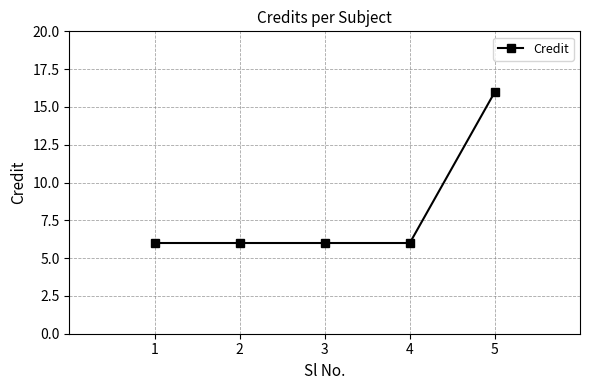

What is the average value?

8